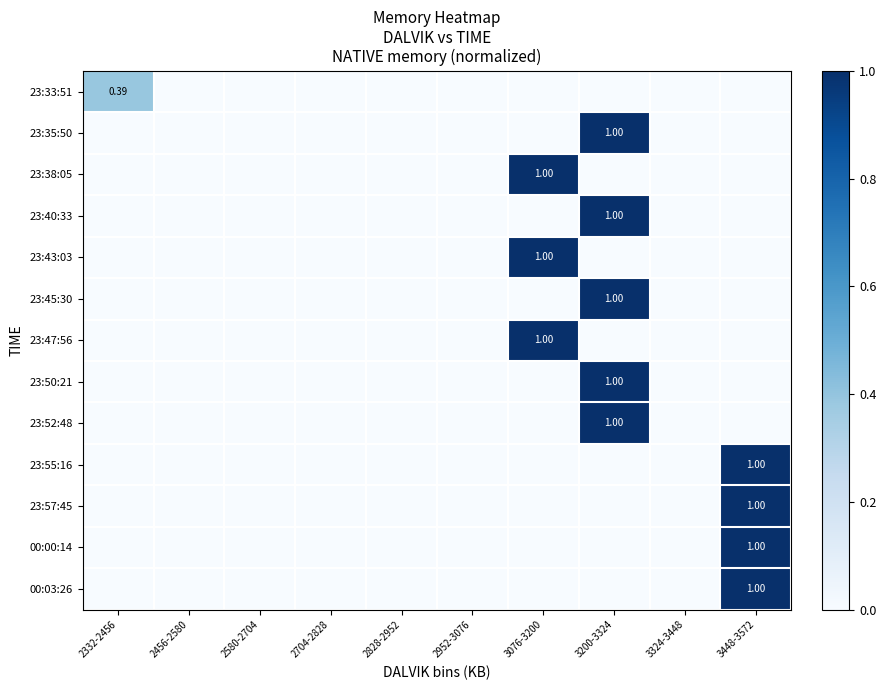

The 23:57:45 series shows 0.5 at 2704-2828. True or false?

False